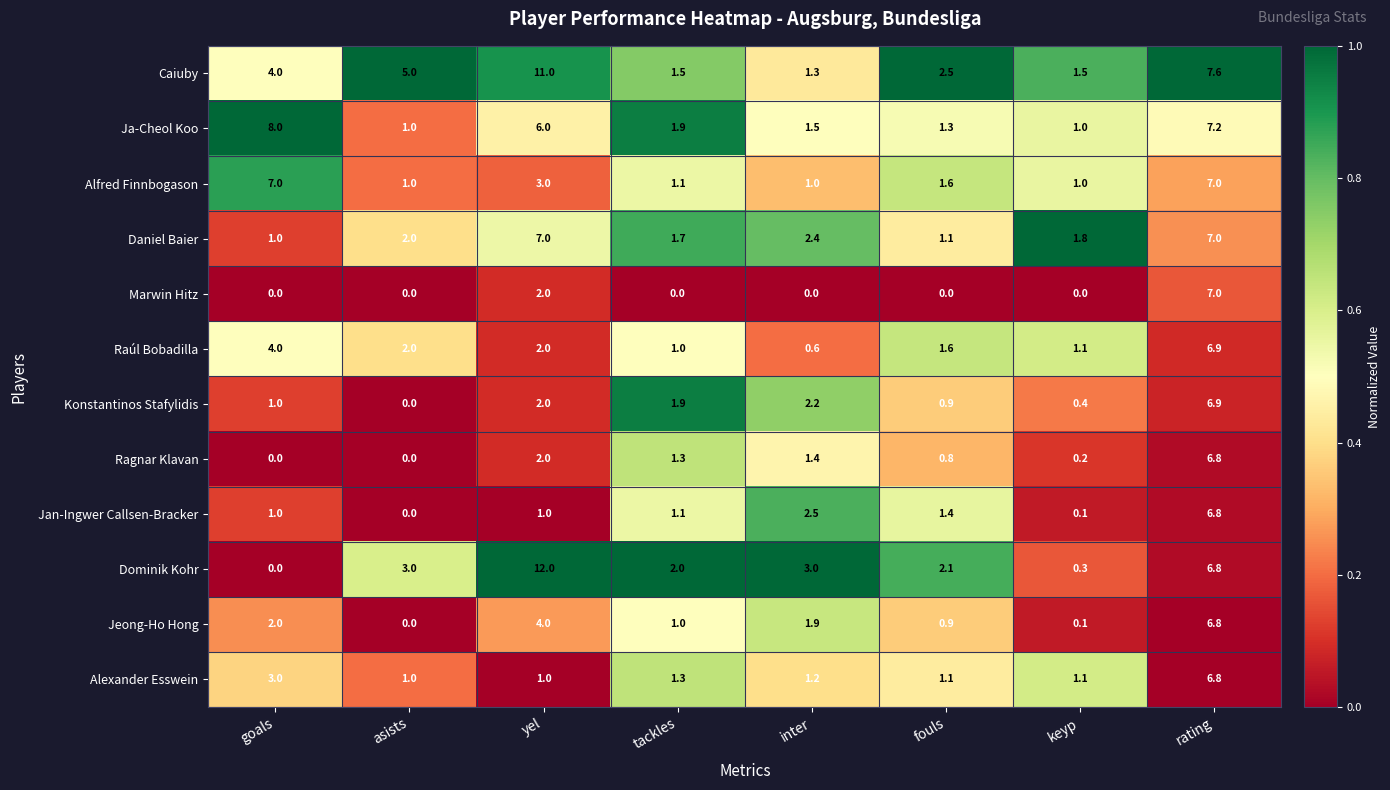

What is the difference between the maximum and minimum values in the Jan-Ingwer Callsen-Bracker series?

6.8